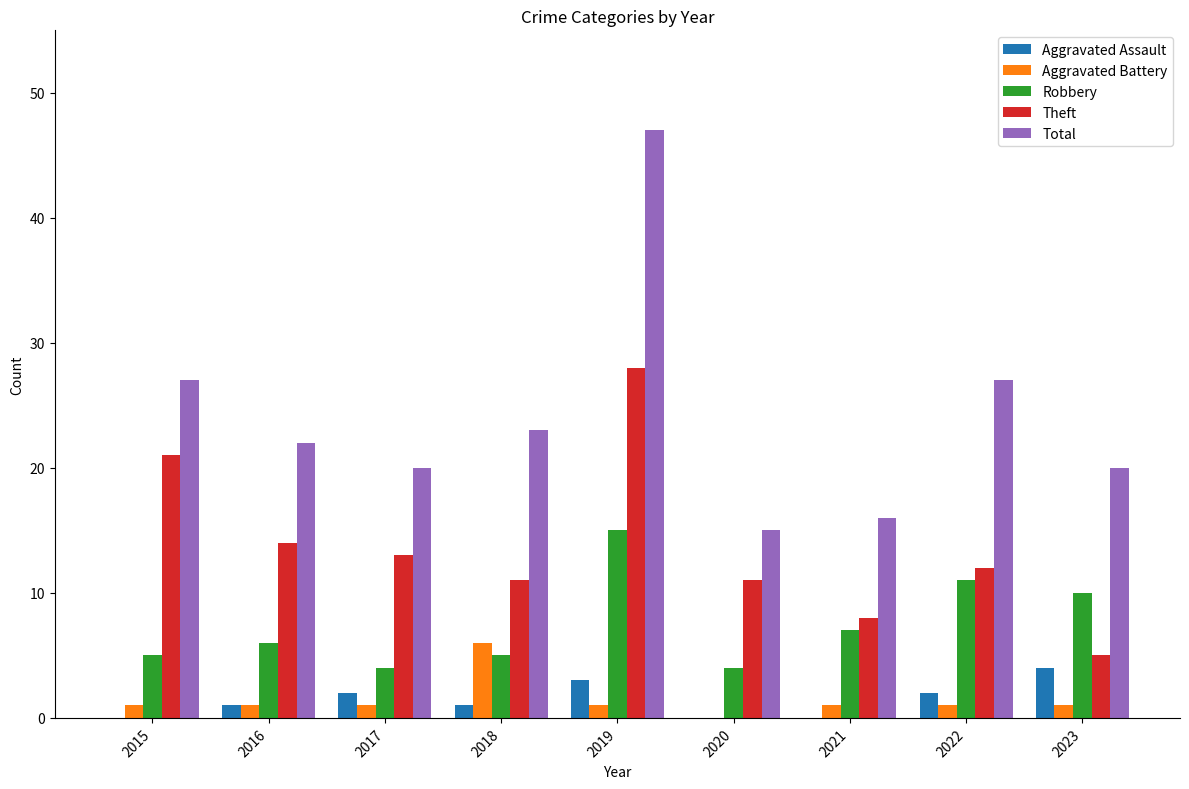

How many groups of bars are there?

9